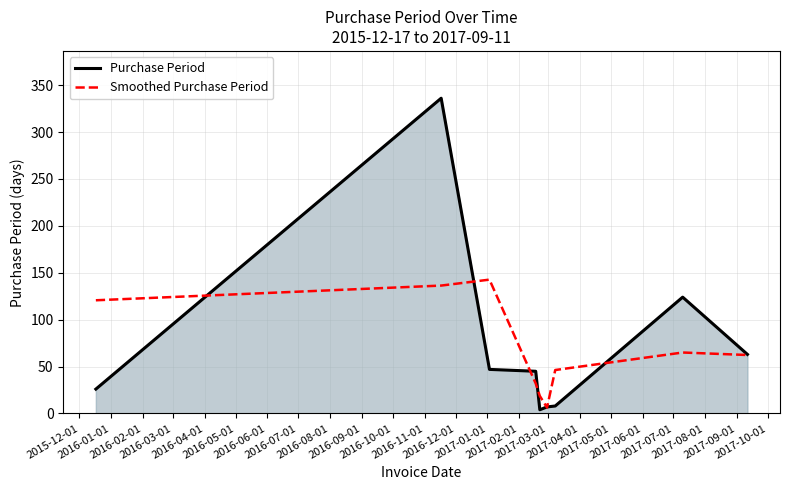

Which series has the largest range (max minus min)?

Purchase Period